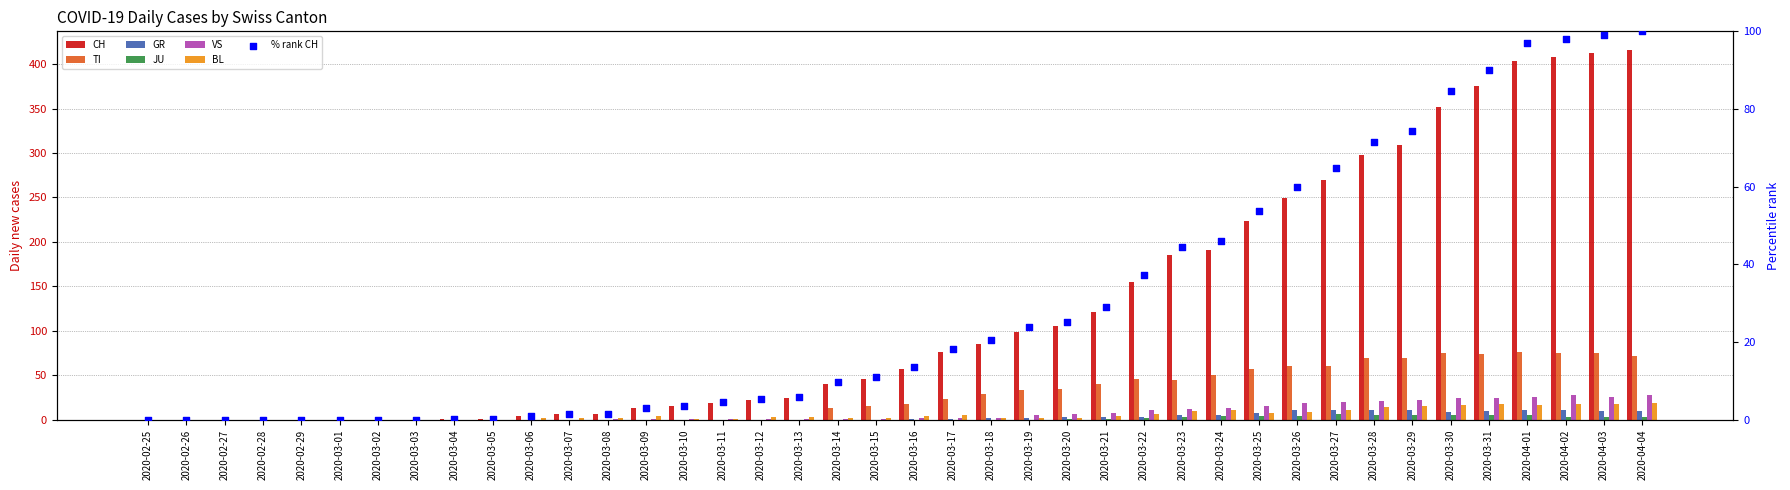

Is the value of BL at 2020-03-09 greater than the value of TI at 2020-03-28?

No